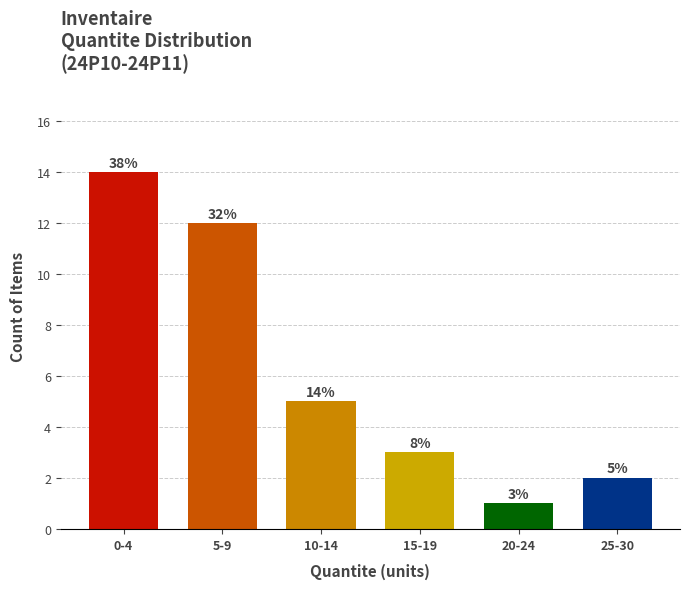

Reading left to right, what are all the values shown in this chart?

14	12	5	3	1	2